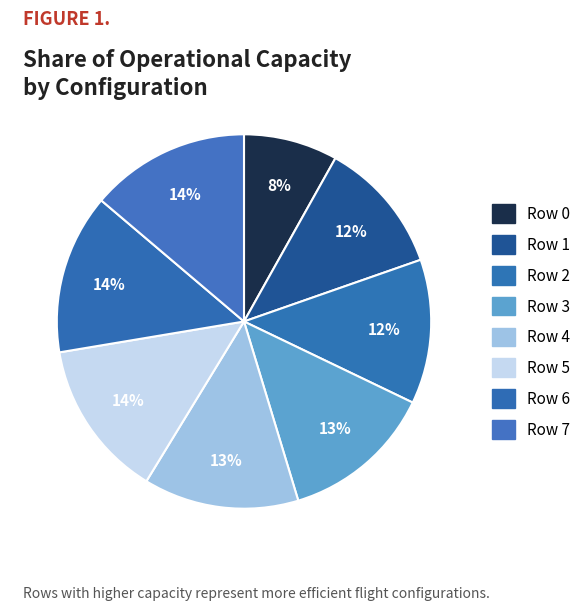

How many slices are in this pie chart?

8